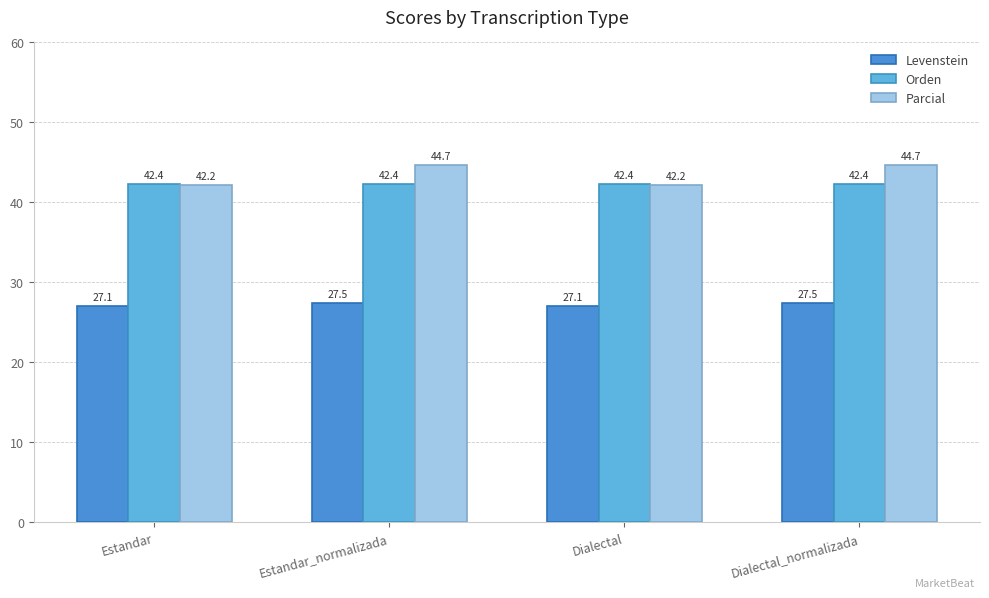

Which series has the largest total across all categories?

Parcial